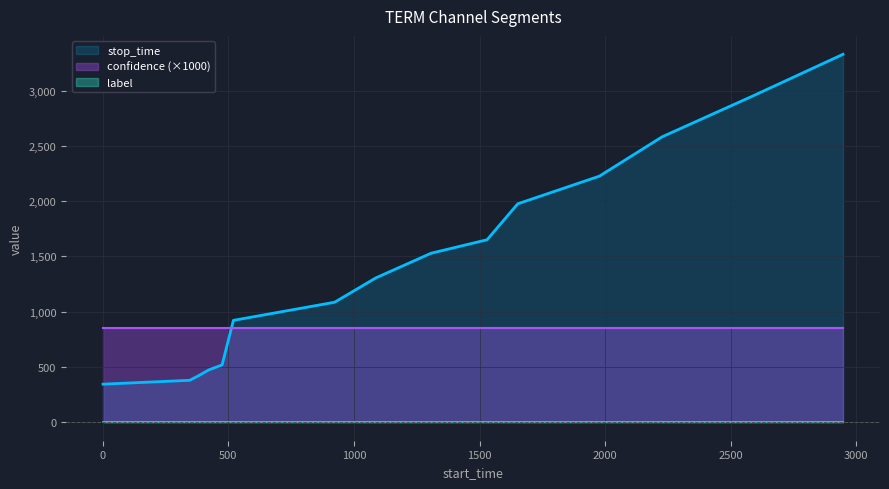

True or false: stop_time and label intersect in this chart.

False